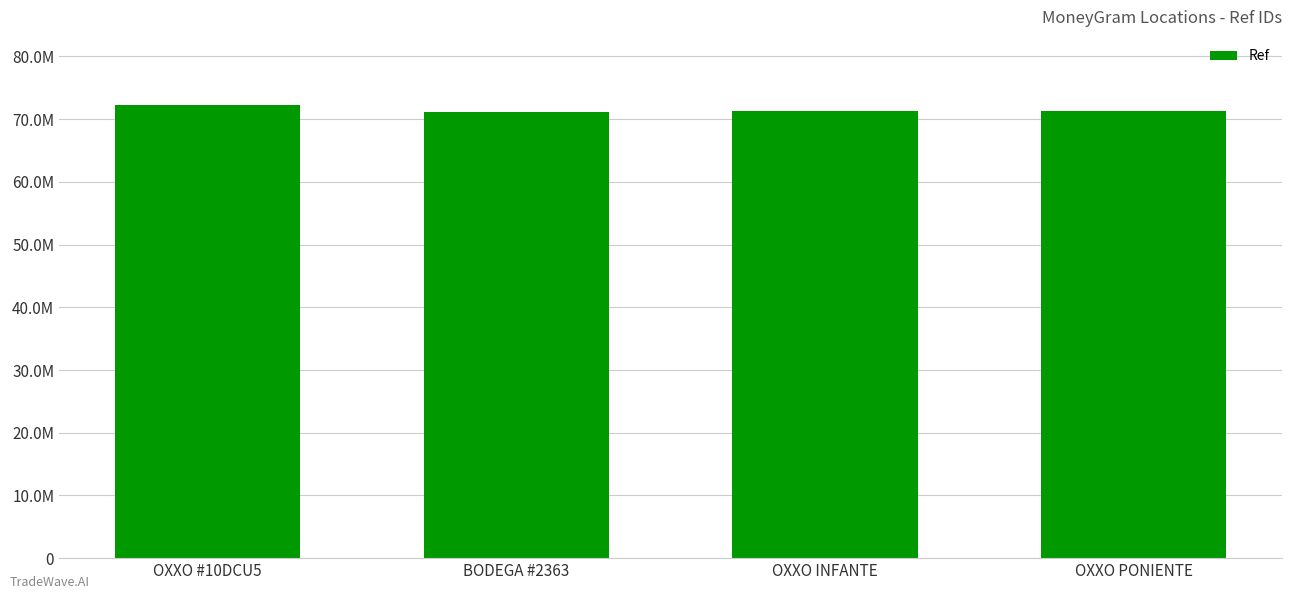

What is the sum of all values?

285874619